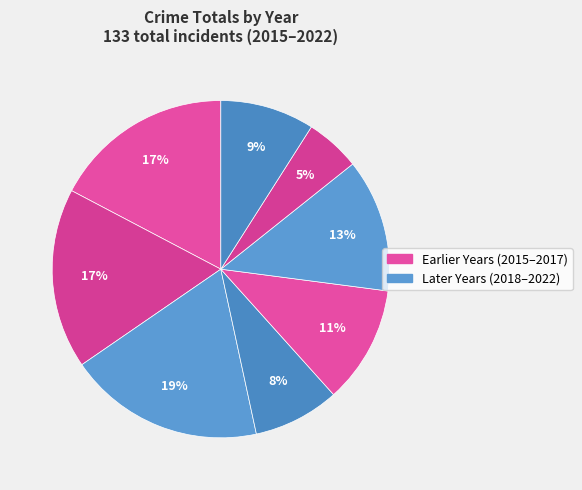

How many slices are in this pie chart?

8